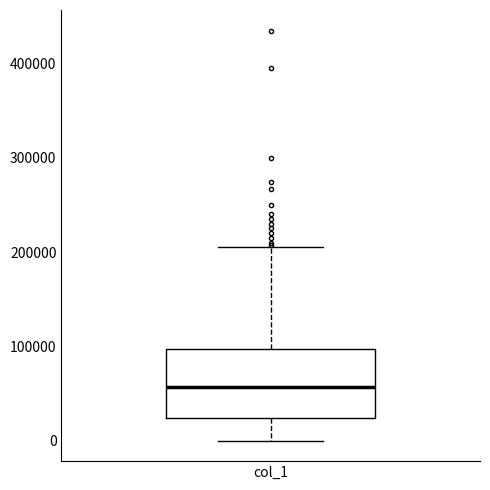

Where does the upper whisker of the box for col_1 end on the y-axis? The values are not printed on the chart, so give them approximately, as read against the axis.

210000